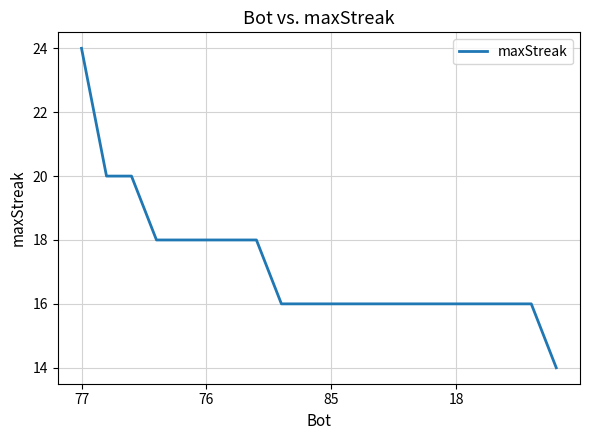

What is the greatest value displayed?

24